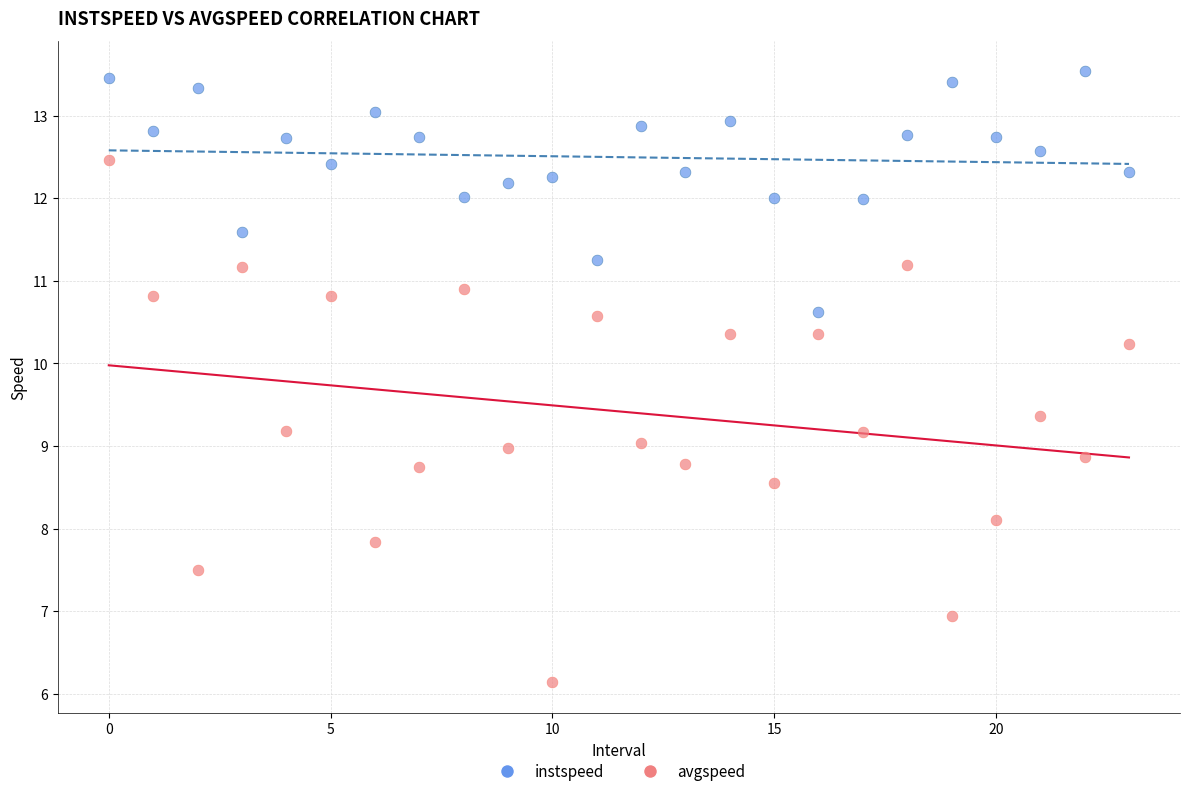

Which series contains the lowest Y value?

avgspeed